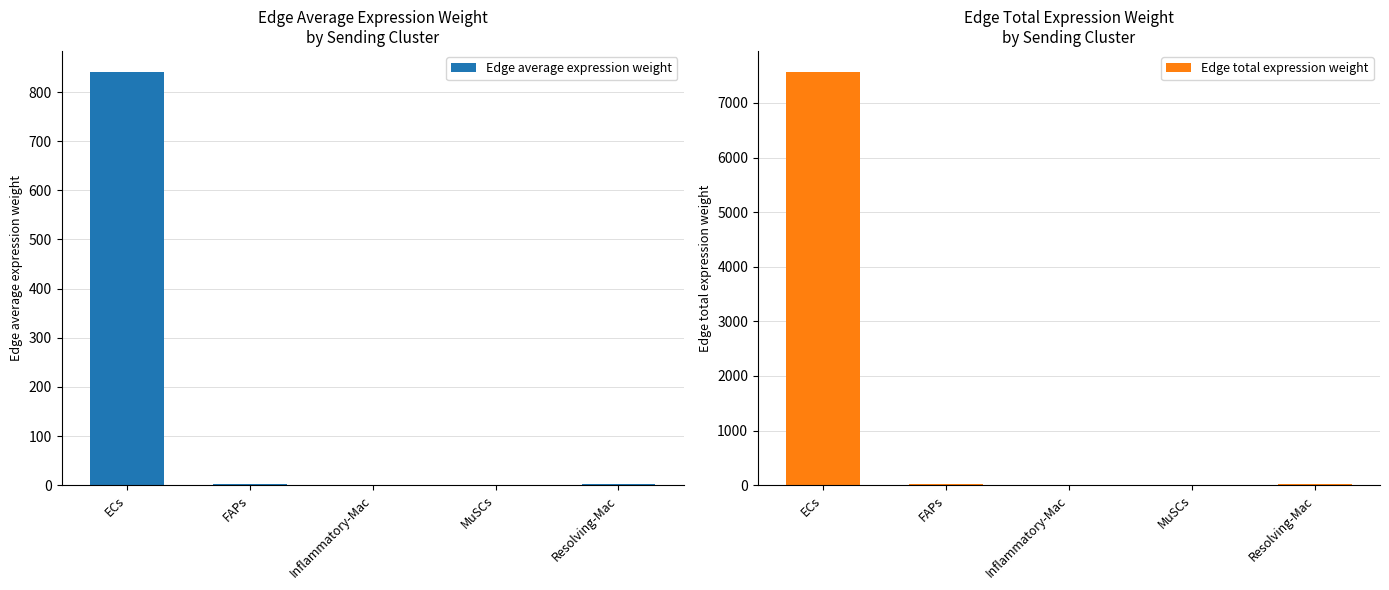

The Edge total expression weight series shows 26.7 at Resolving-Mac. True or false?

False